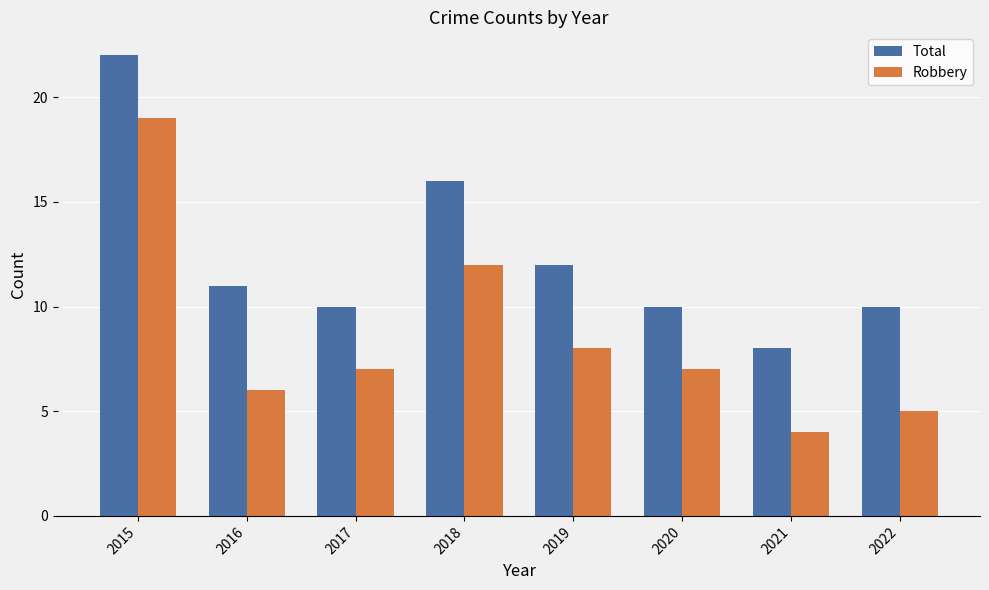

Rank the series at 2022 from highest to lowest value.

Total, Robbery